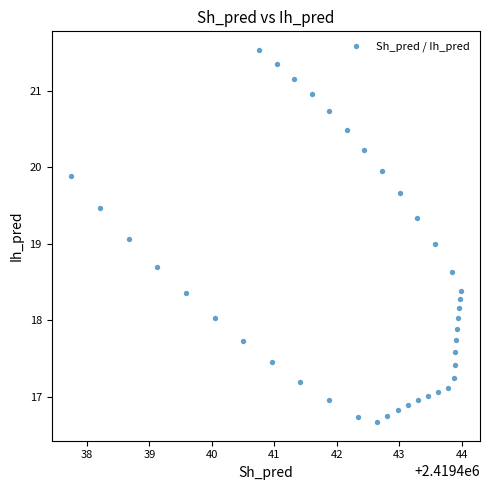

What is the range of Y values (max minus min)?

4.9